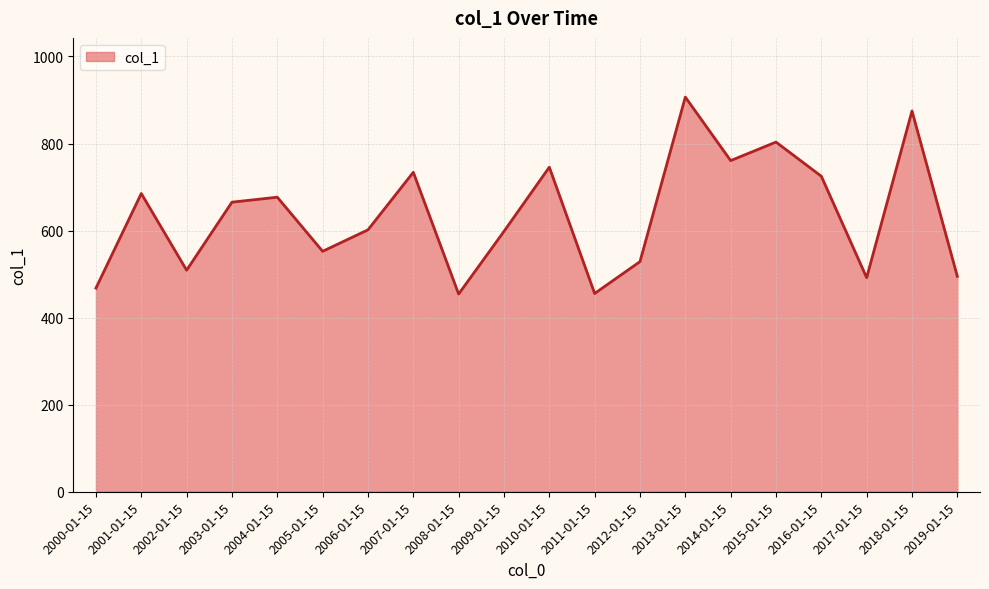

What is the difference between the values at 2018-01-15 and 2014-01-15?

114.1